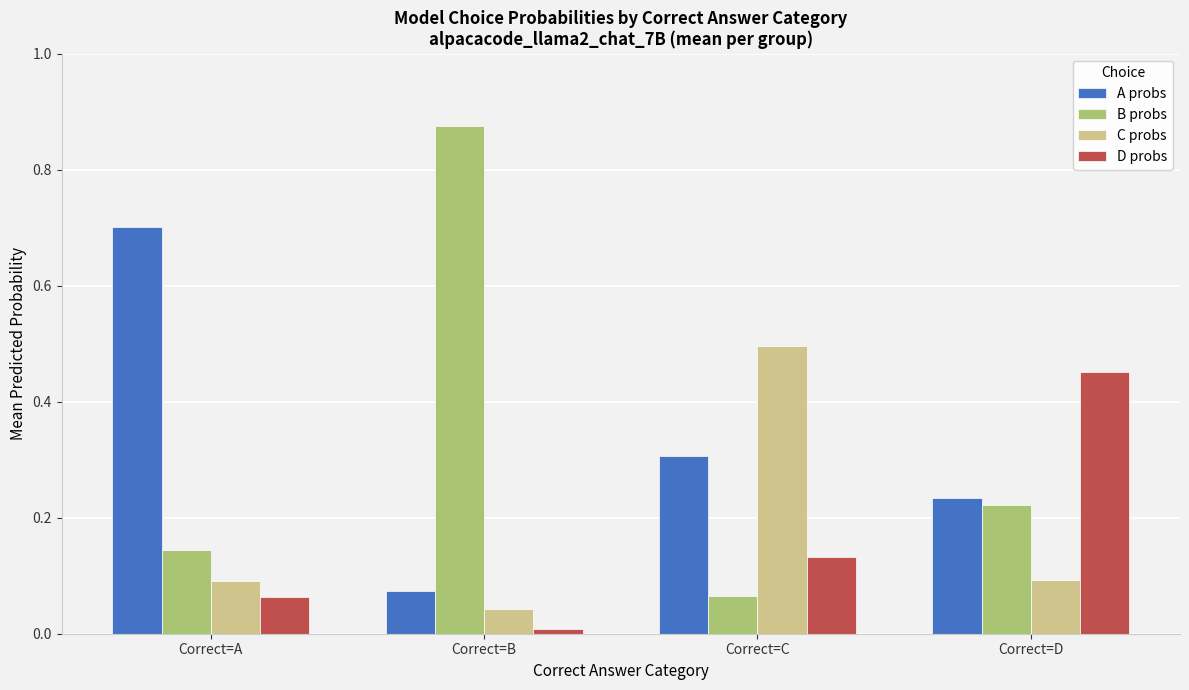

The A probs series shows 0.5 at Correct=C. True or false?

False